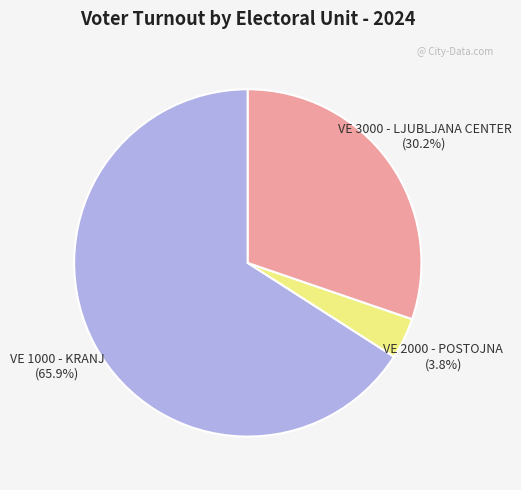

Is there a majority slice in this chart?

Yes